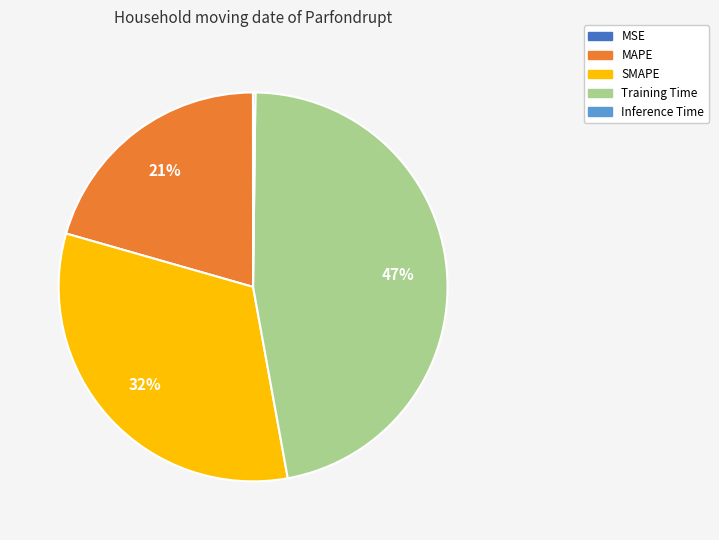

What is the largest slice in the pie chart?

Training Time